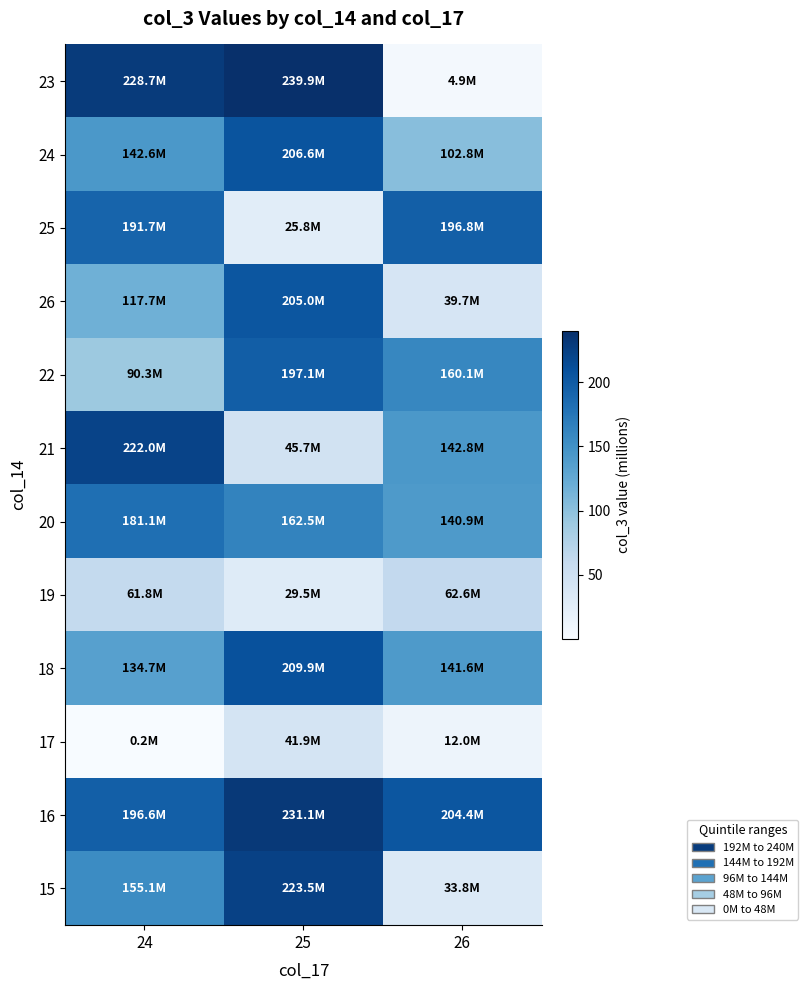

Which has a higher value, 26 or 24?

24